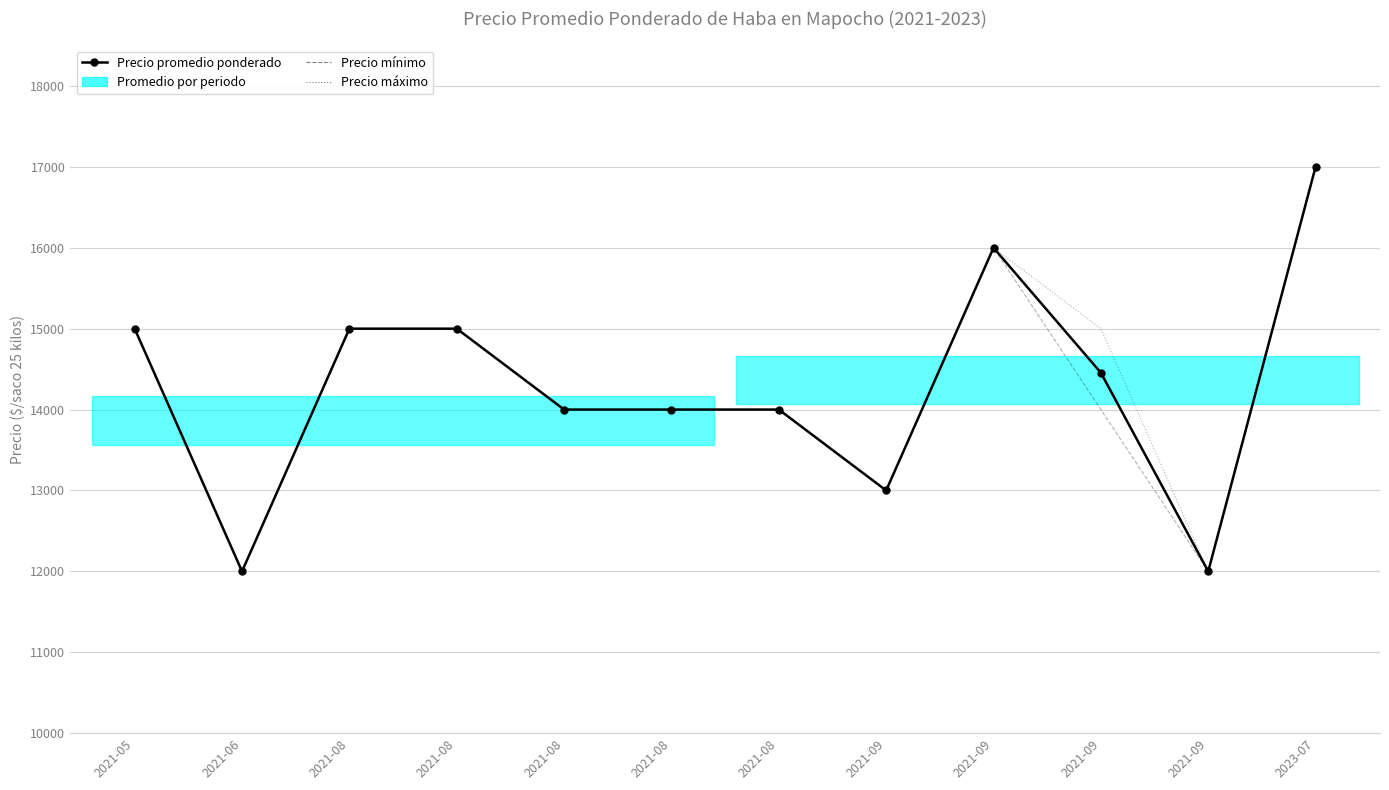

What is the label of the 11th point from the left?

2021-09